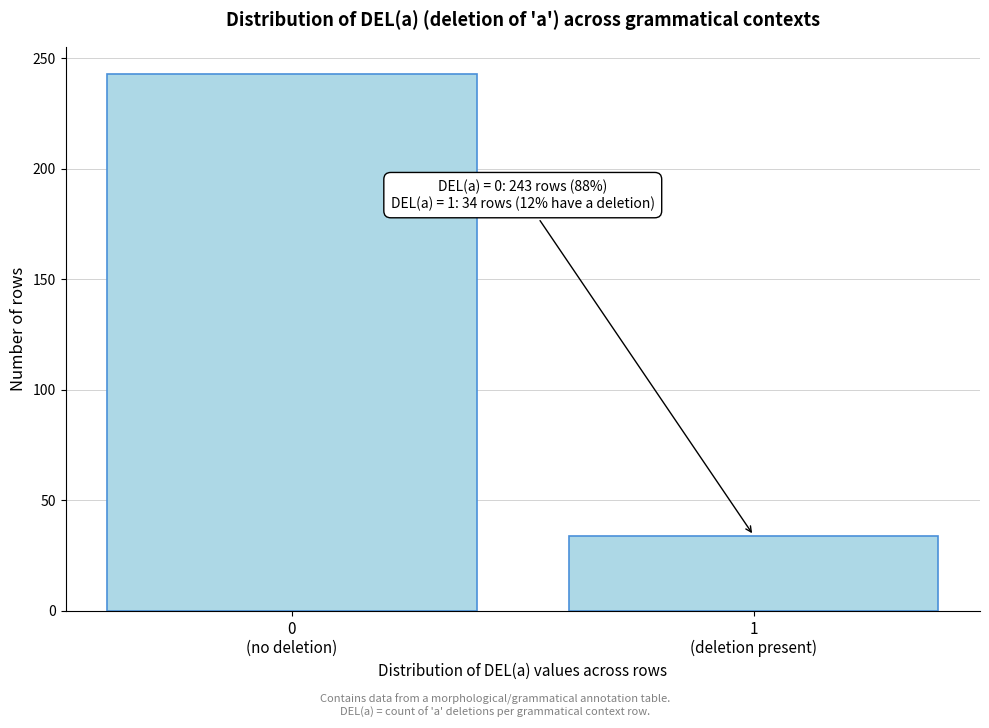

Reading left to right, transcribe all the data shown in this chart.

243	34